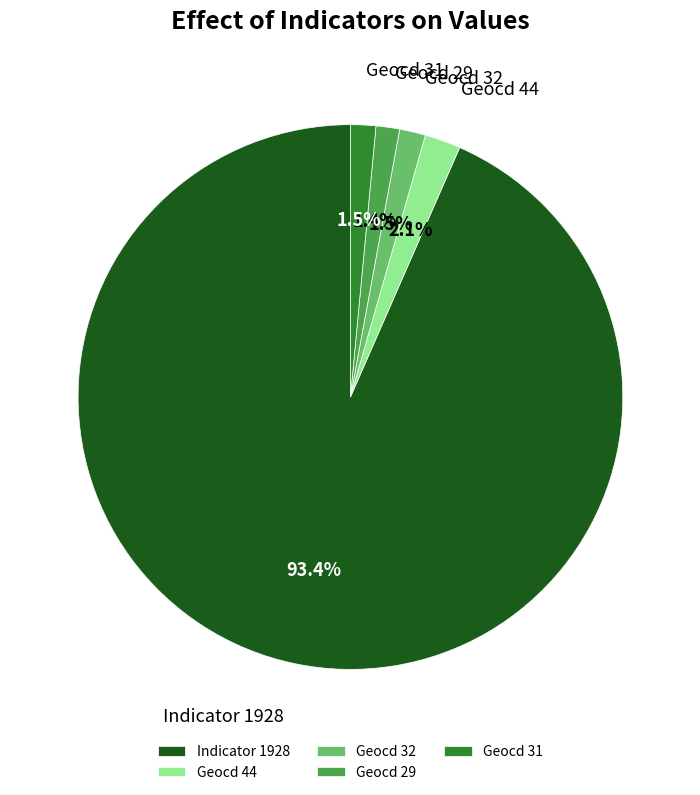

Which slice is the largest?

Indicator 1928